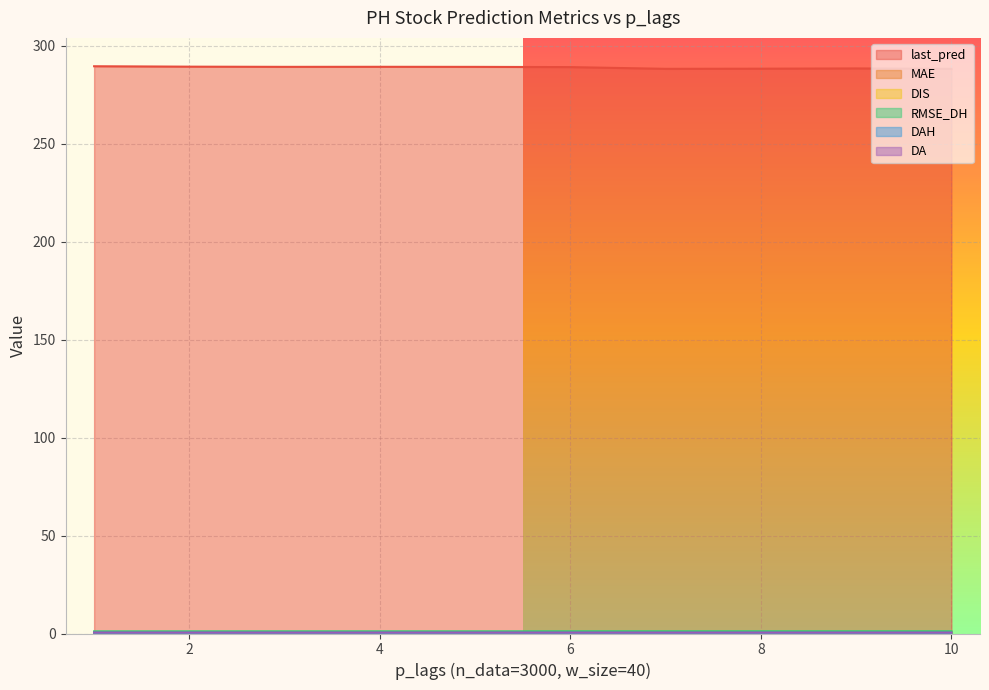

Where is the first local minimum for last_pred?

3